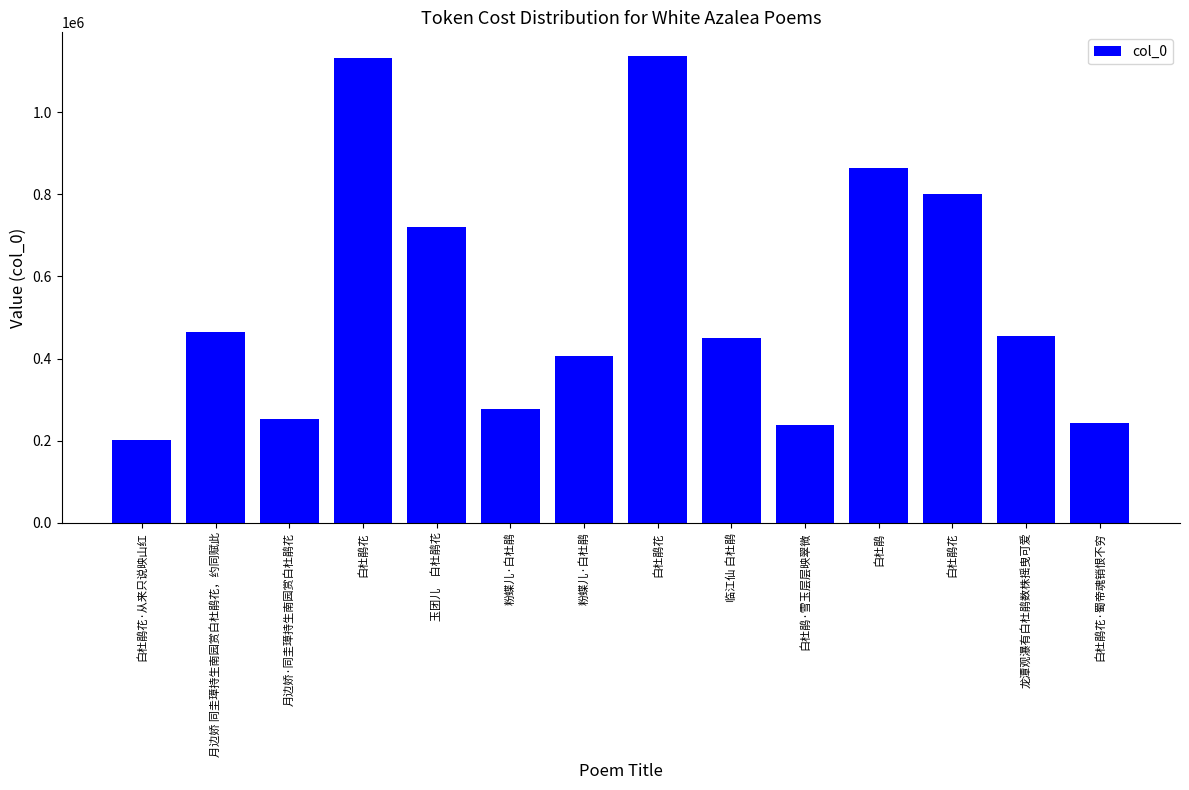

The chart shows a value of 455943 at 龙潭观瀑有白杜鹃数株摇曳可爱. True or false?

True